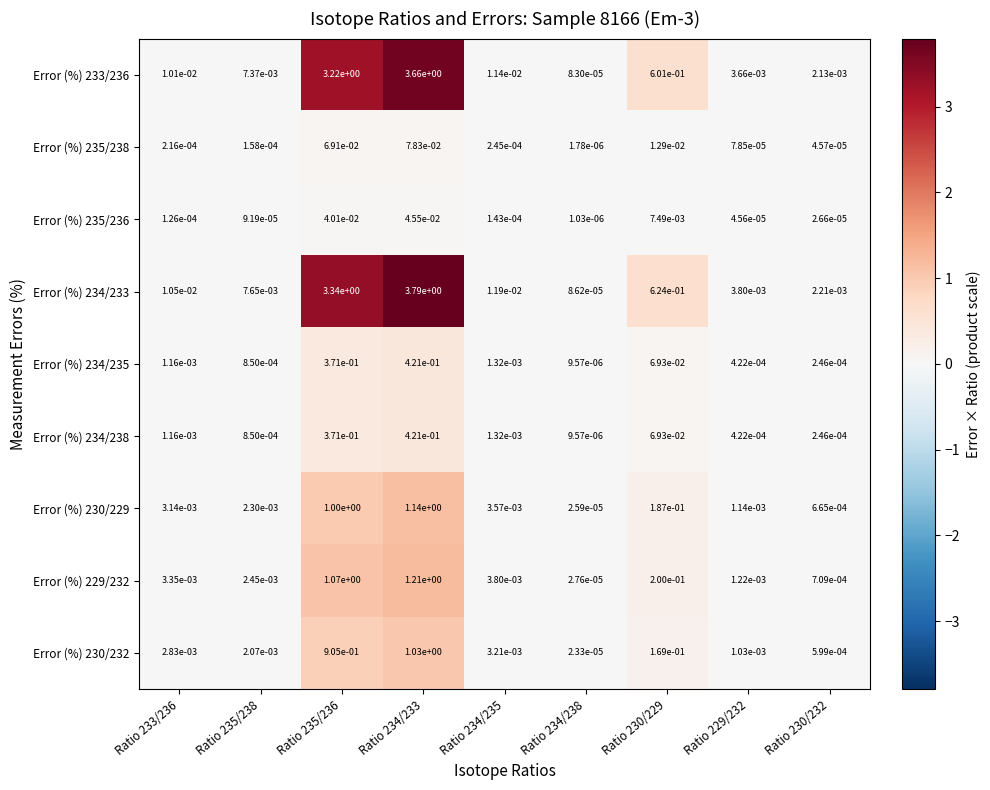

Is the value of Error (%) 234/233 at Ratio 234/238 greater than the value of Error (%) 230/229 at Ratio 234/235?

No